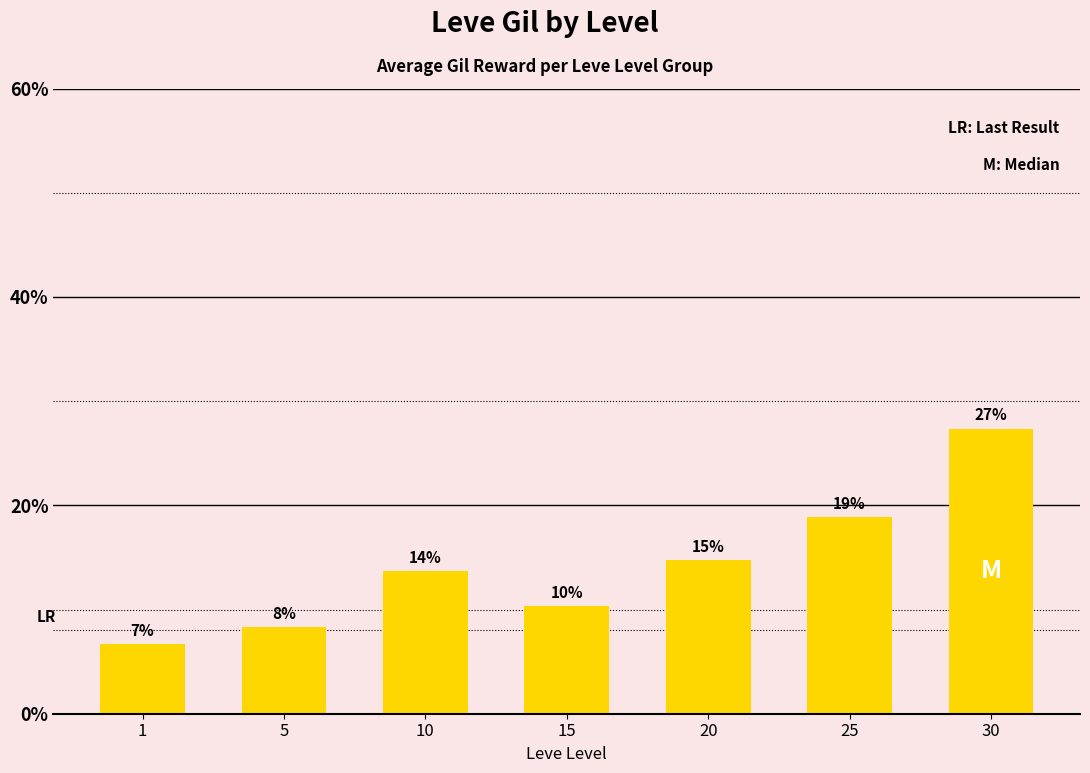

Does the chart contain any negative values?

No